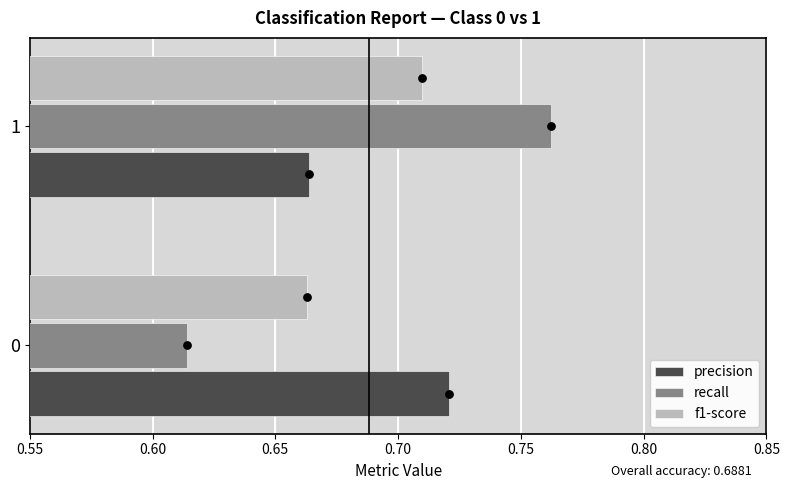

Which series contains the lowest Y value?

recall